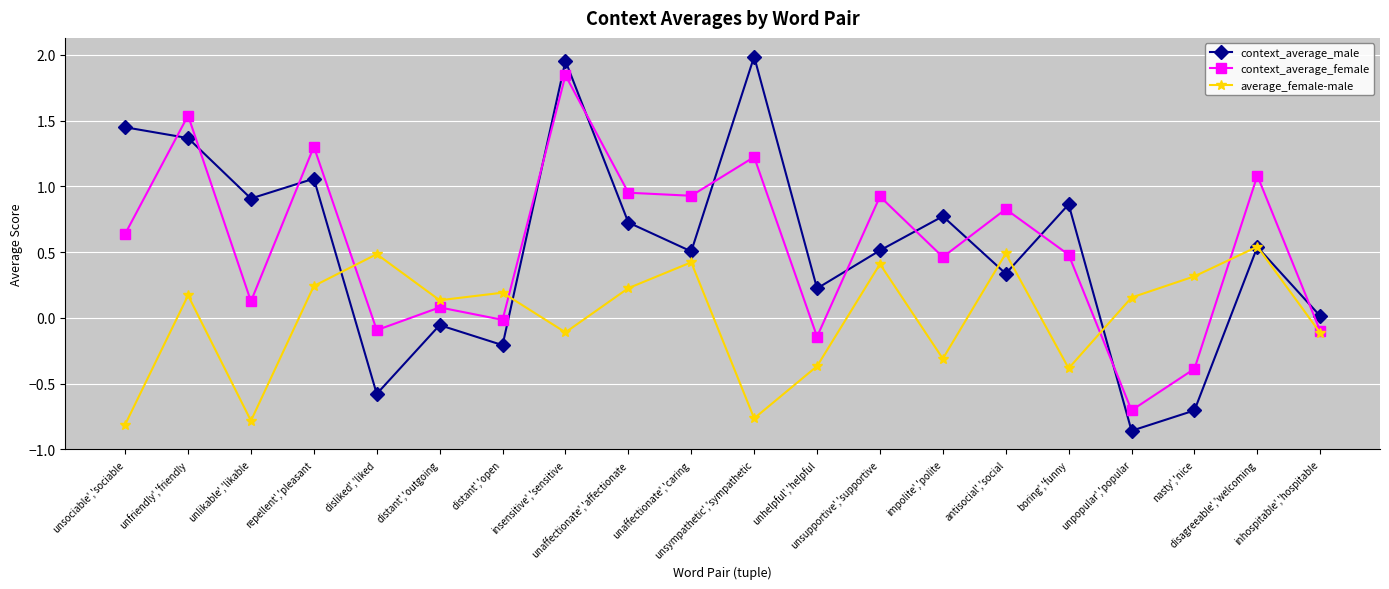

At which category is the sum across all series the highest?

insensitive','sensitive